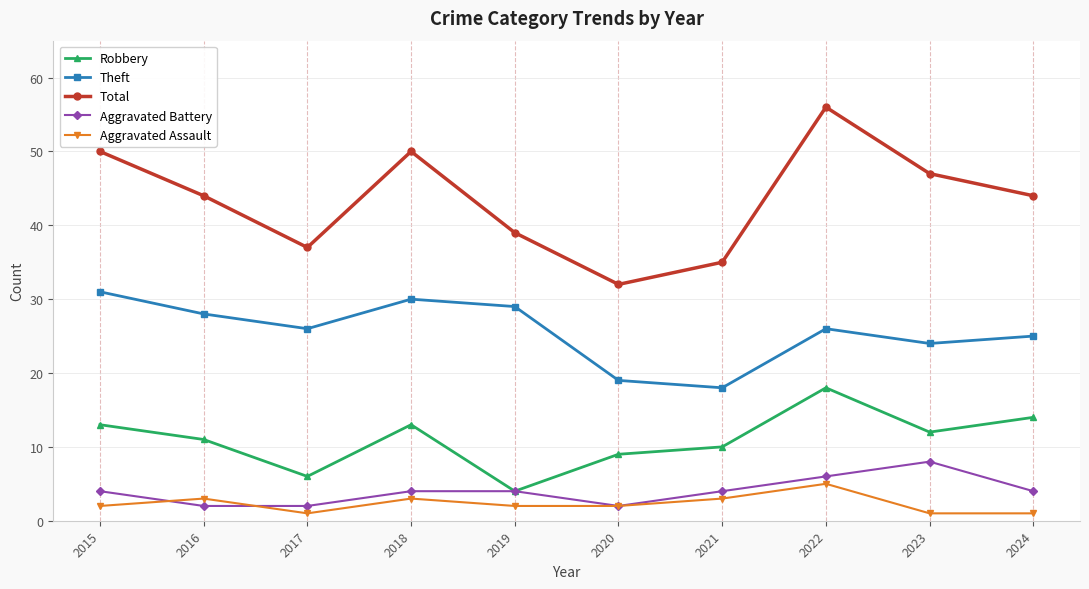

Does the chart have visible grid lines?

Yes